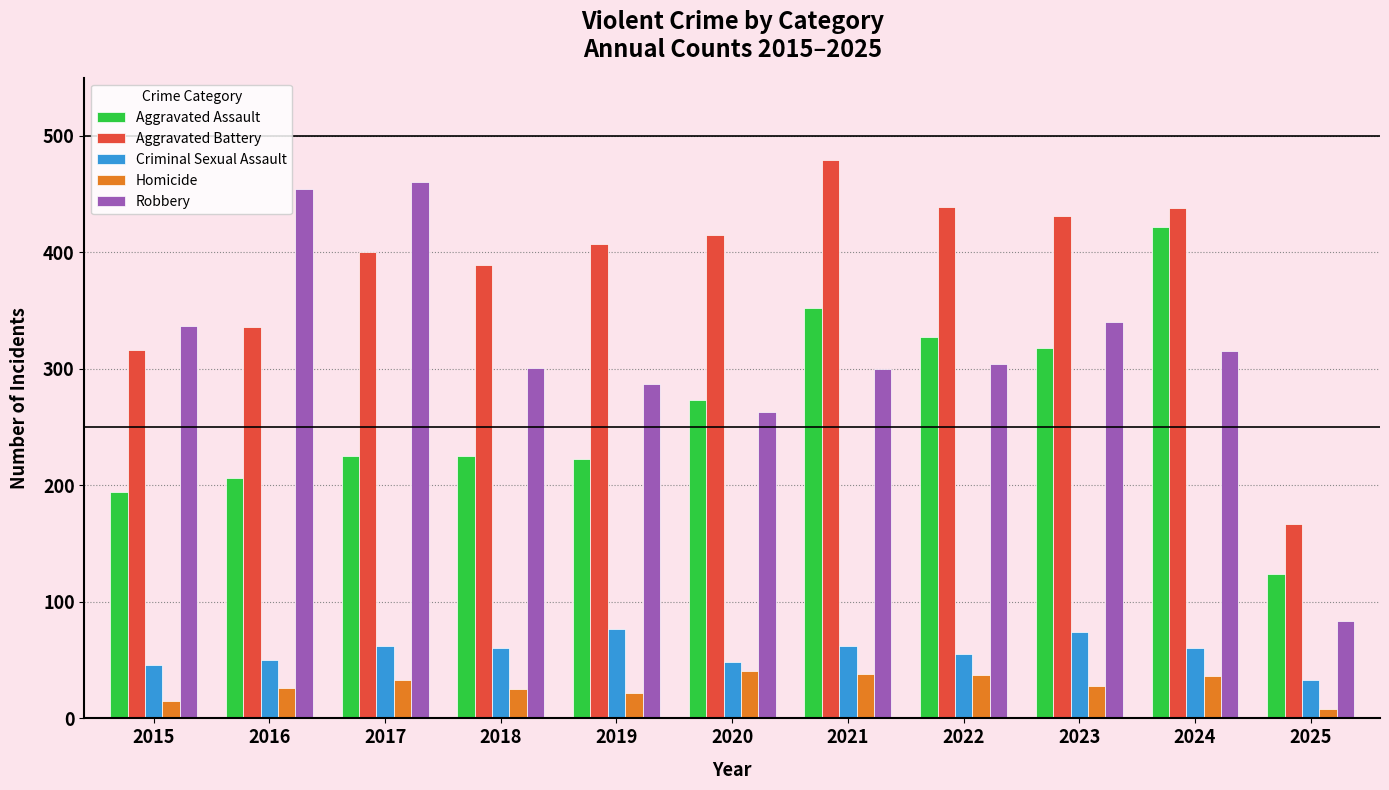

What is the value of the Aggravated Assault bar at the 4th from the left?

225